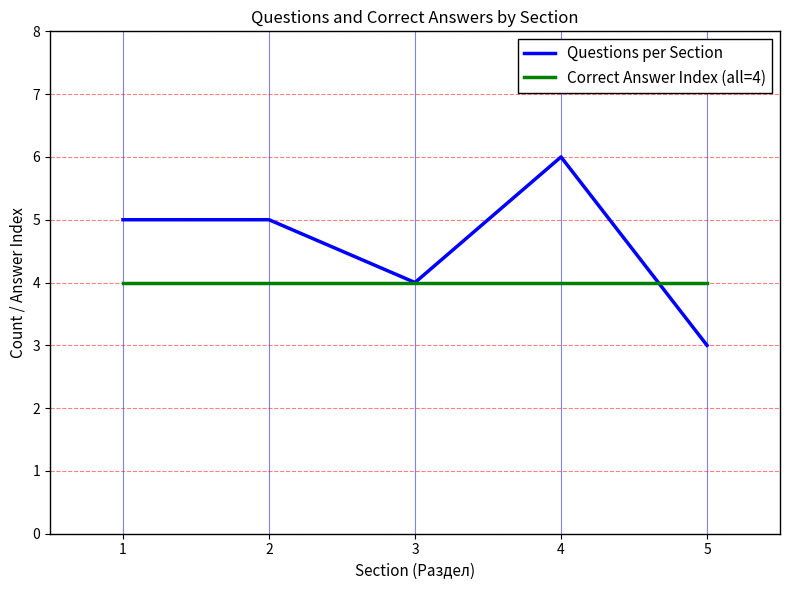

Which series has the largest total across all categories?

Questions per Section